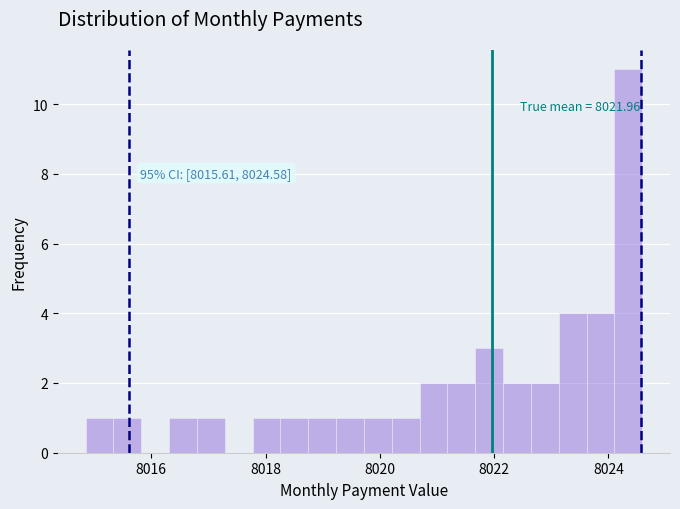

Around what value on the x-axis is the tallest bar? Give the approximate position of its centre, as read against the axis.

8024.4